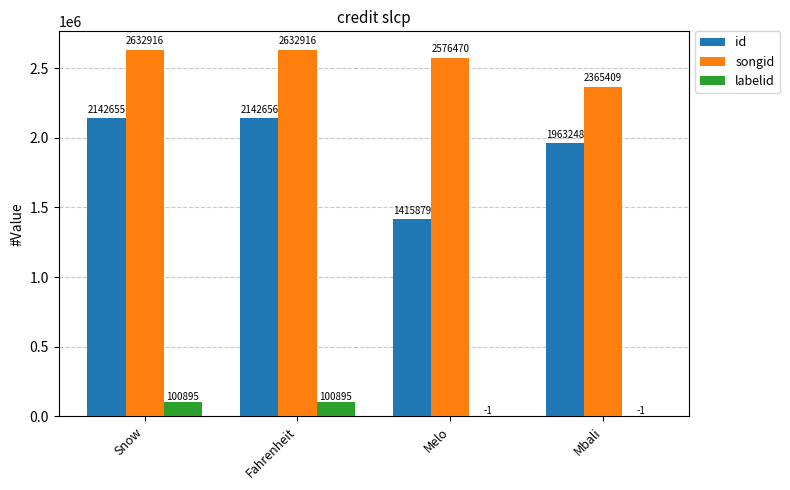

What is the sum of all id values?

7664438